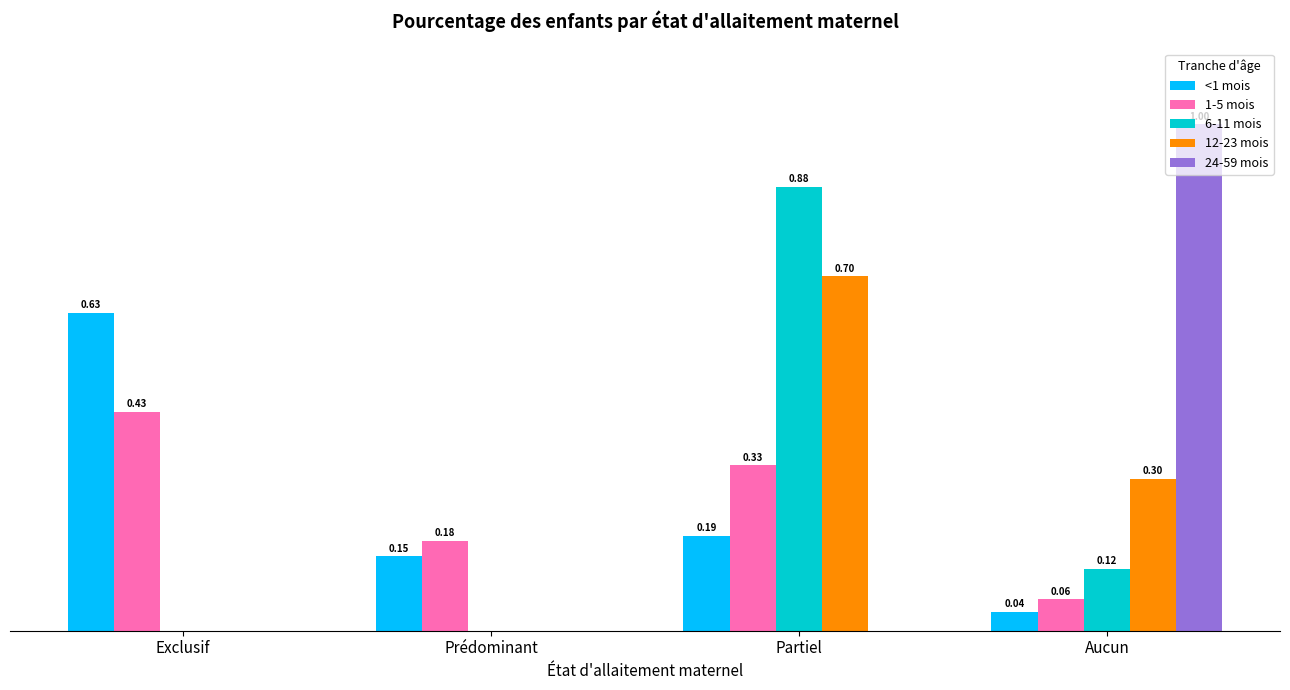

Between Partiel and Aucun, which series saw the biggest shift?

24-59 mois